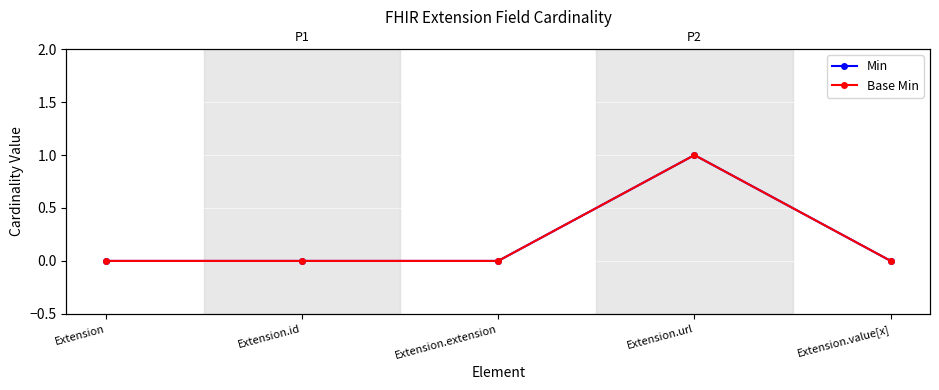

Reading left to right, extract all data points from this chart.

Min: Extension=0	Extension.id=0	Extension.extension=0	Extension.url=1	Extension.value[x]=0
Base Min: Extension=0	Extension.id=0	Extension.extension=0	Extension.url=1	Extension.value[x]=0